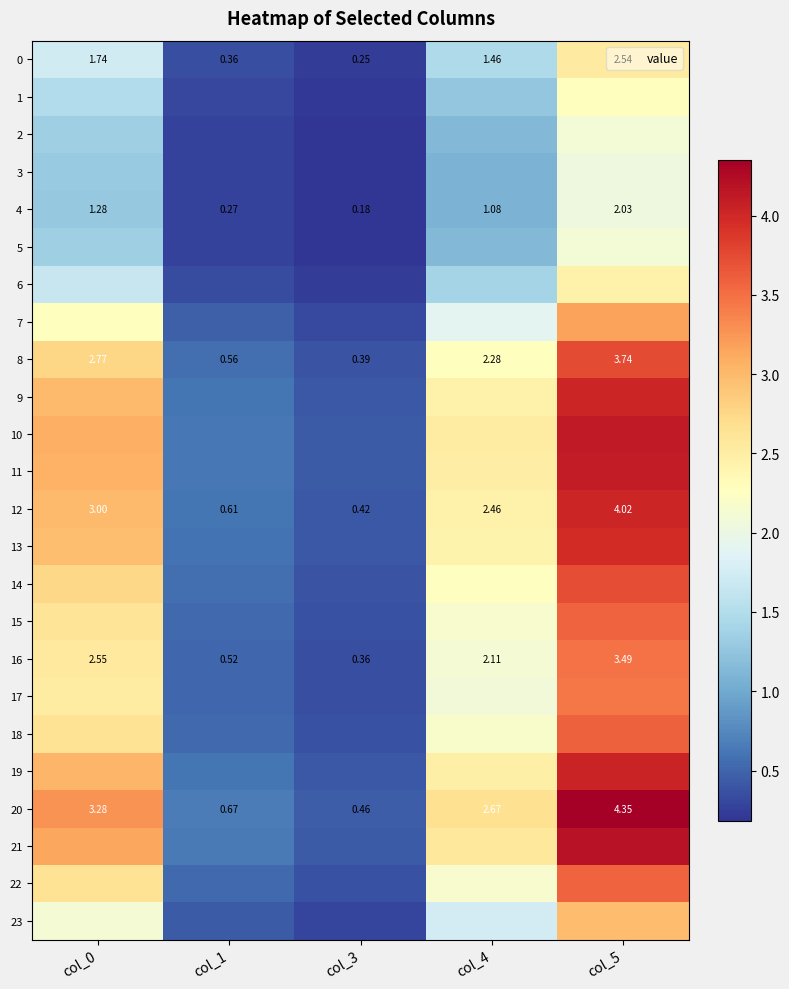

At how many categories does at least one series exceed 2?

3